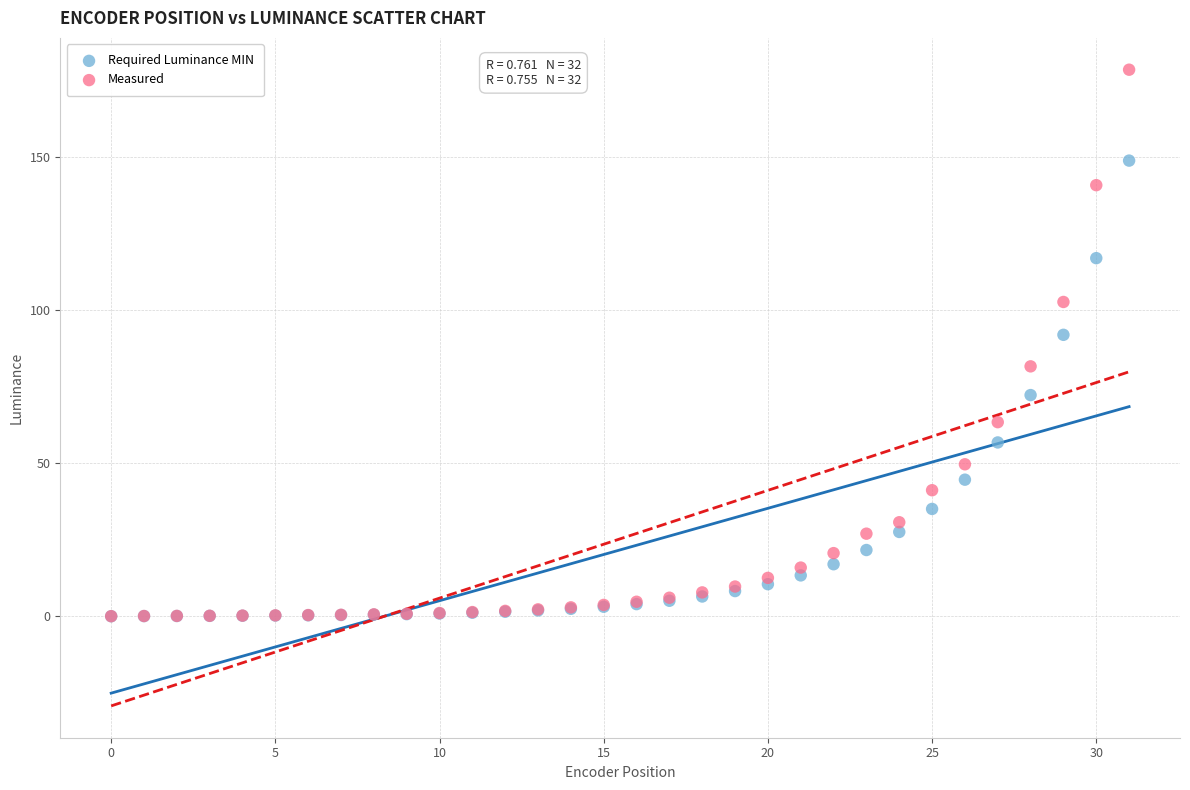

What are all the series names shown in the legend?

Required Luminance MIN, Measured